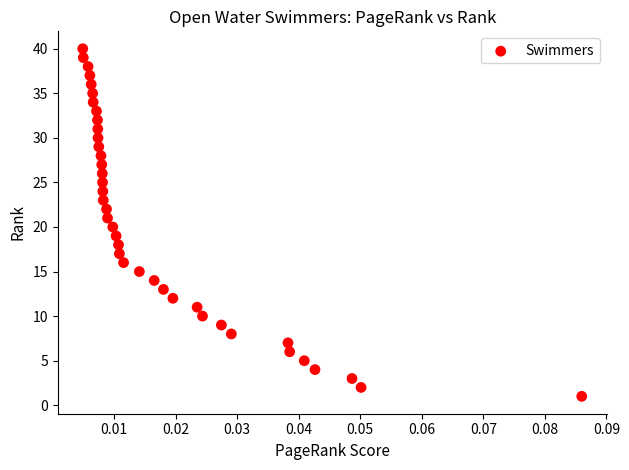

What is the range of Y values (max minus min)?

39